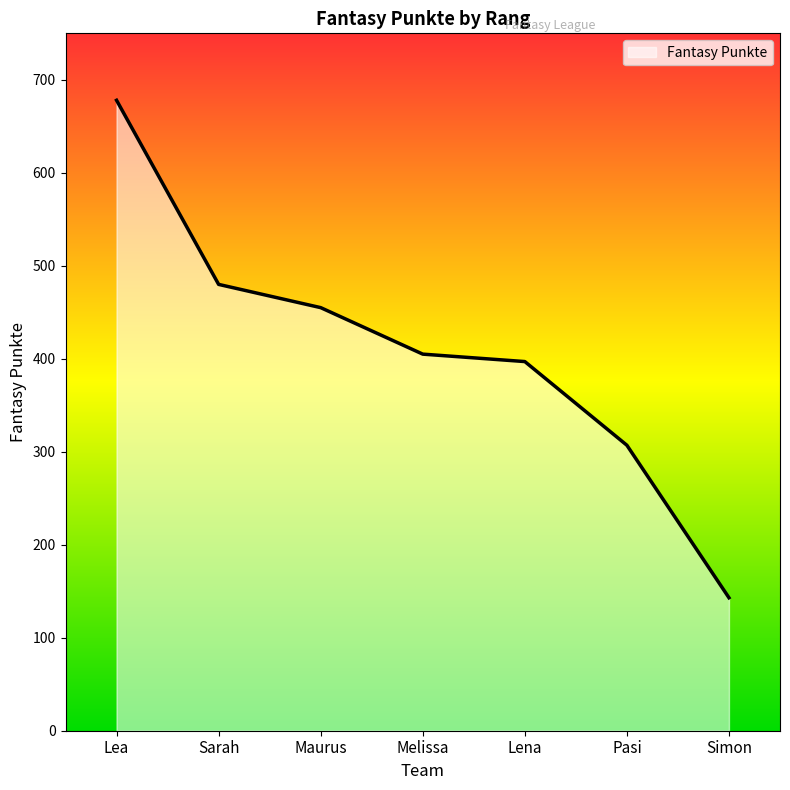

Reading left to right, extract all data points from this chart.

Lea=678	Sarah=480	Maurus=455	Melissa=405	Lena=397	Pasi=307	Simon=143